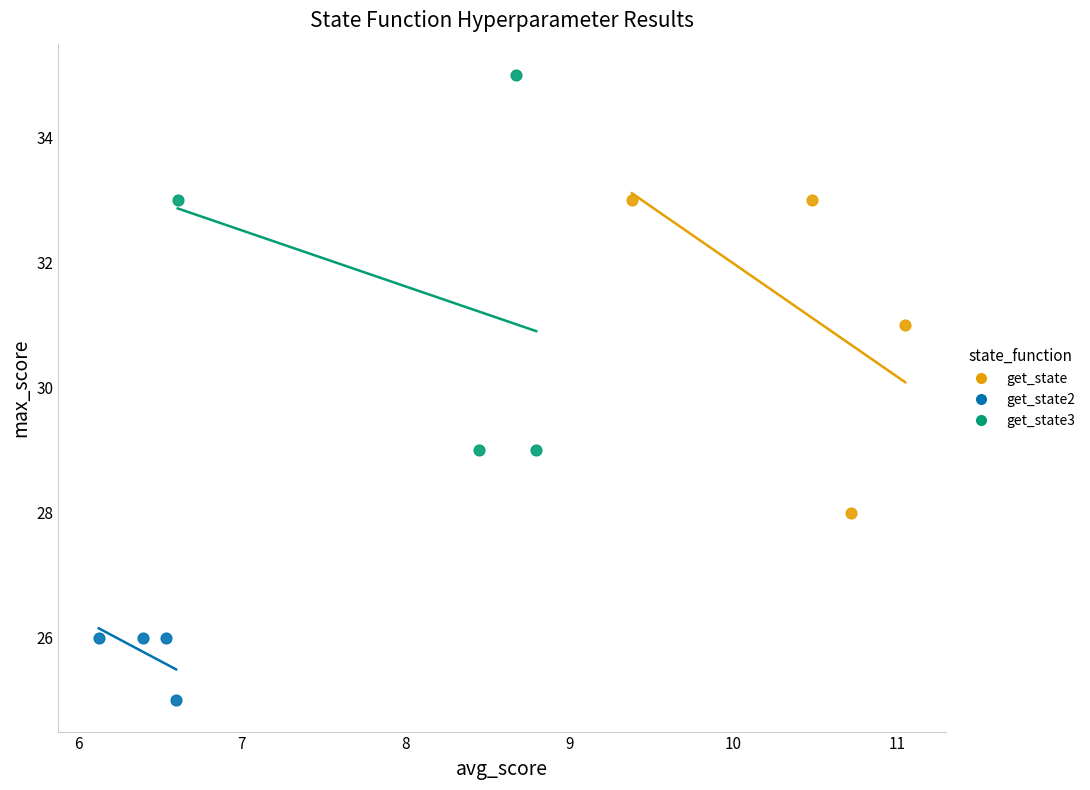

Which series reaches the minimum Y coordinate?

get_state2